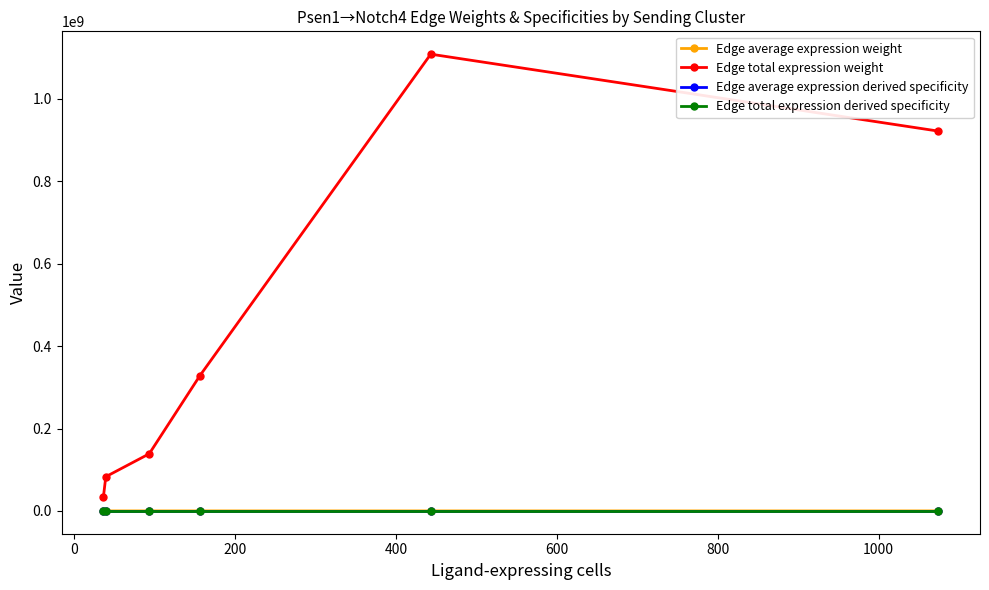

True or false: Edge total expression derived specificity and Edge total expression weight cross at least once.

False